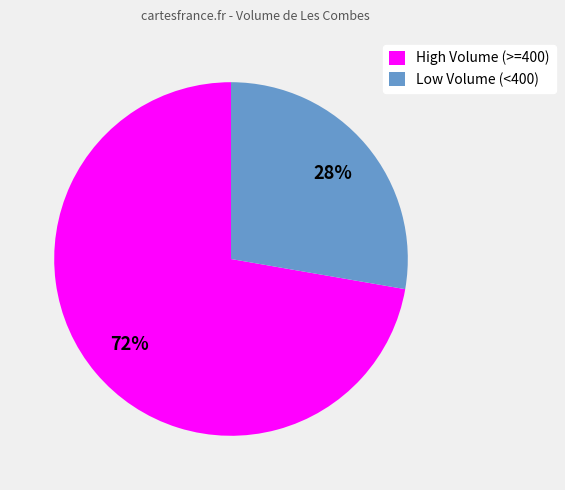

Count the number of slices in the pie.

2